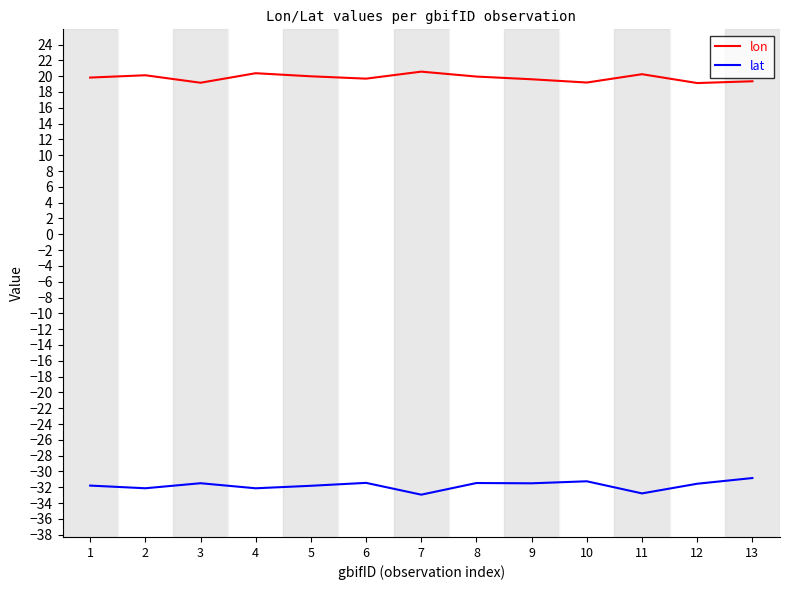

The value of lon at 13 is 19.4. True or false?

True